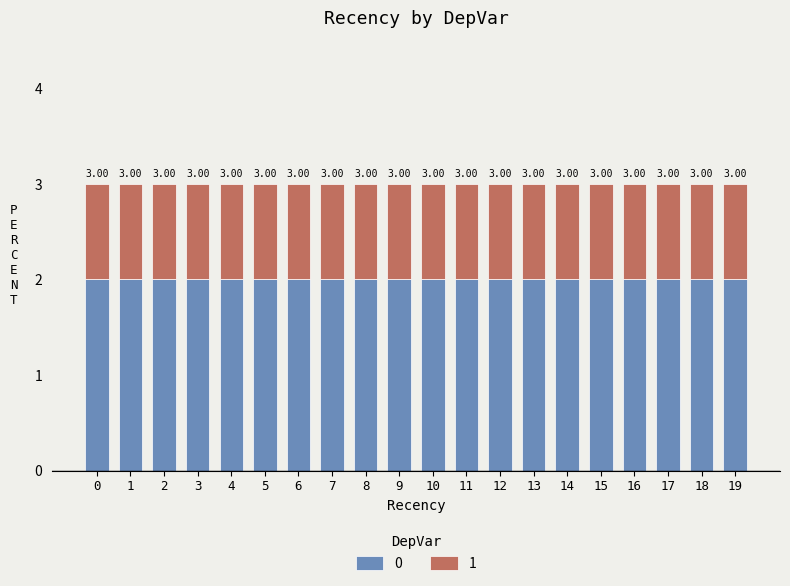

How many bars are there in total?

20